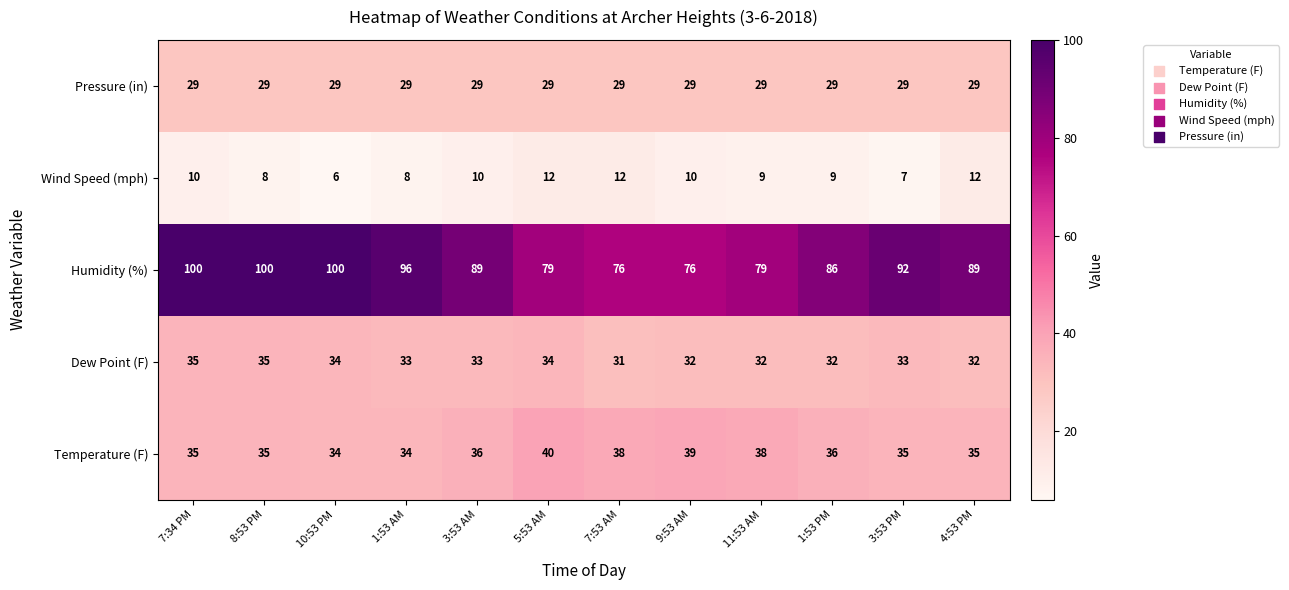

Rank the series at 3:53 PM from lowest to highest value.

Wind Speed (mph), Pressure (in), Dew Point (F), Temperature (F), Humidity (%)